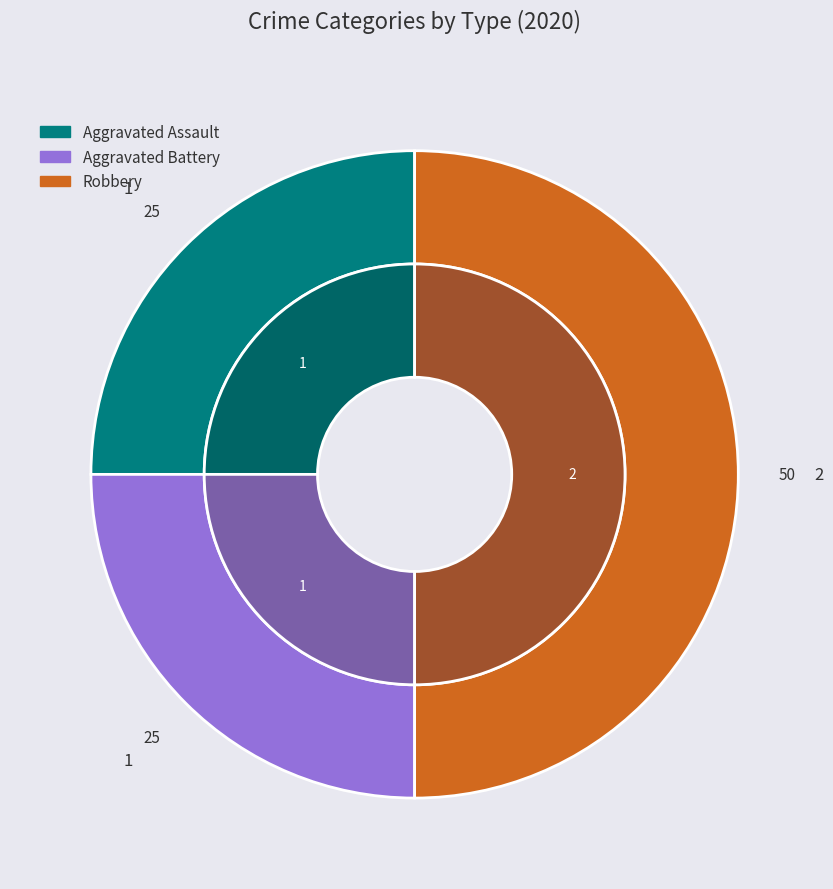

Count the number of slices in the pie.

3